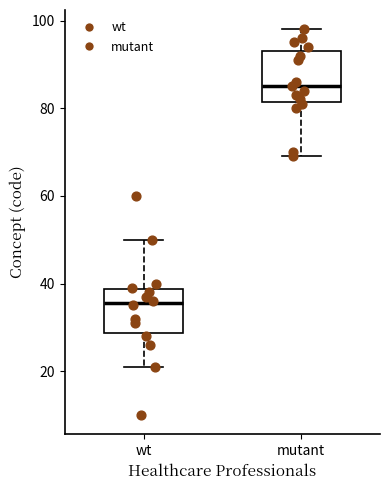

Which box's median line is the highest?

mutant